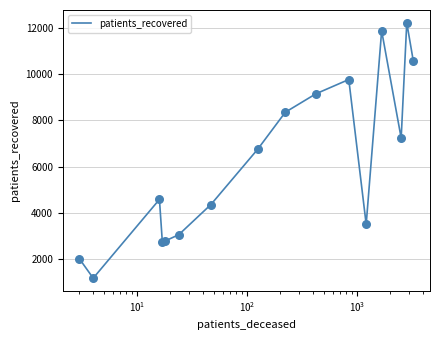

What is the difference between the maximum and minimum values?

11020